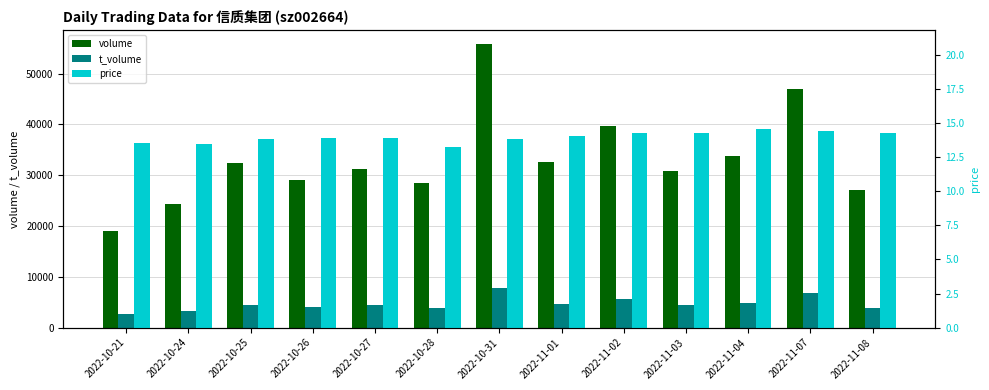

Is the value of t_volume at 2022-11-02 greater than the value of price at 2022-10-26?

Yes